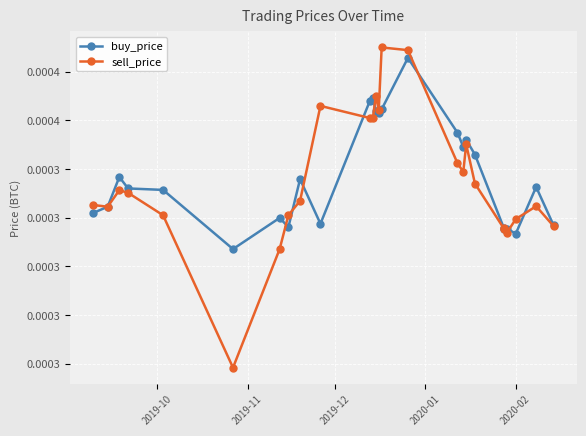

List the series in order of their peak value, lowest first.

buy_price, sell_price